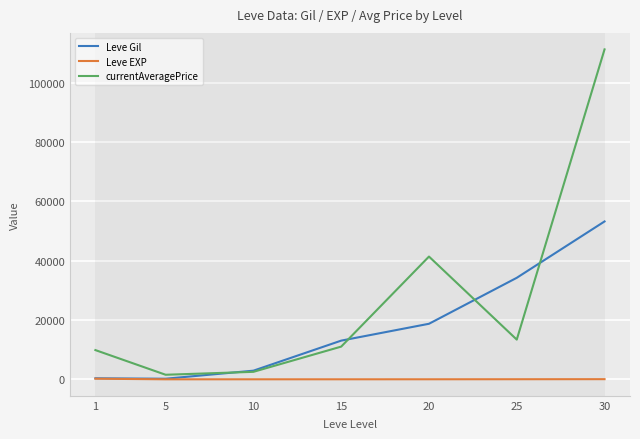

What is the sum of the currentAveragePrice values at 15 and 25?

24412.7